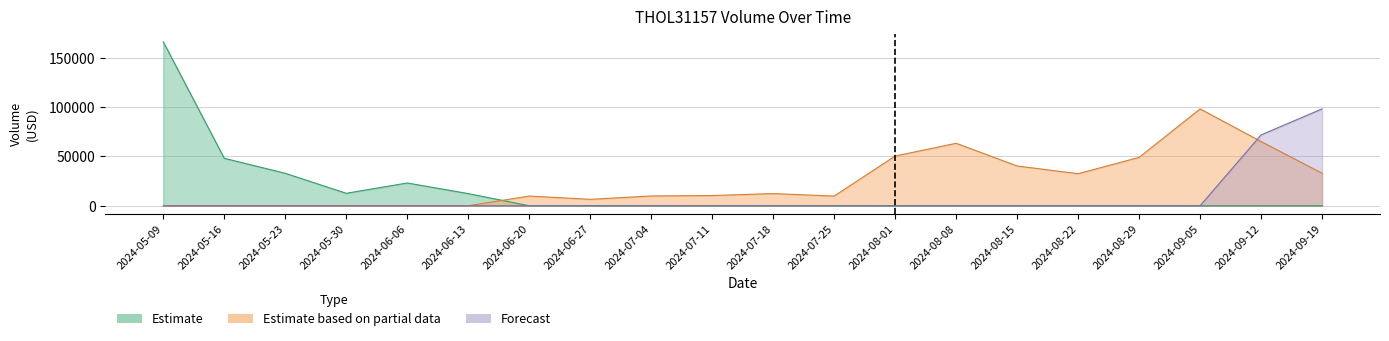

Reading left to right, extract all data points from this chart.

Estimate: 2024-05-09=165907	2024-05-16=48044	2024-05-23=32878	2024-05-30=12625	2024-06-06=23054	2024-06-13=12328	2024-06-20=0	2024-06-27=0	2024-07-04=0	2024-07-11=0	2024-07-18=0	2024-07-25=0	2024-08-01=0	2024-08-08=0	2024-08-15=0	2024-08-22=0	2024-08-29=0	2024-09-05=0	2024-09-12=0	2024-09-19=0
Estimate based on partial data: 2024-05-09=0	2024-05-16=0	2024-05-23=0	2024-05-30=0	2024-06-06=0	2024-06-13=0	2024-06-20=9831	2024-06-27=6515	2024-07-04=9904	2024-07-11=10353	2024-07-18=12328	2024-07-25=9831	2024-08-01=50333	2024-08-08=63226	2024-08-15=40277	2024-08-22=32463	2024-08-29=48972	2024-09-05=98029	2024-09-12=65003	2024-09-19=32935
Forecast: 2024-05-09=0	2024-05-16=0	2024-05-23=0	2024-05-30=0	2024-06-06=0	2024-06-13=0	2024-06-20=0	2024-06-27=0	2024-07-04=0	2024-07-11=0	2024-07-18=0	2024-07-25=0	2024-08-01=0	2024-08-08=0	2024-08-15=0	2024-08-22=0	2024-08-29=0	2024-09-05=0	2024-09-12=71690	2024-09-19=98029